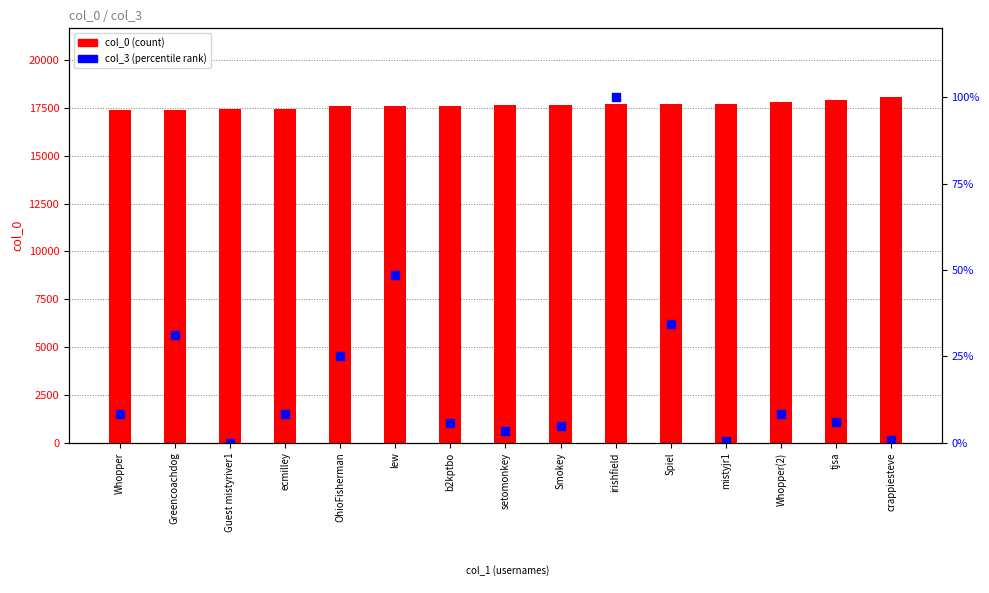

Which series contains the highest Y value?

col_0